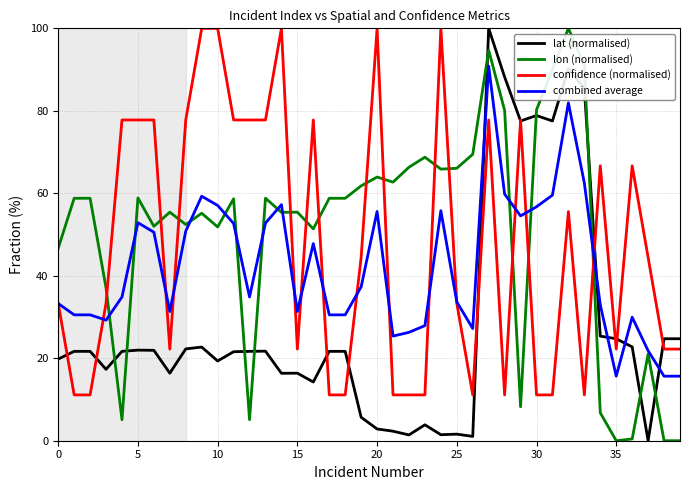

What is the highest value of the confidence (normalised) series?

100.0